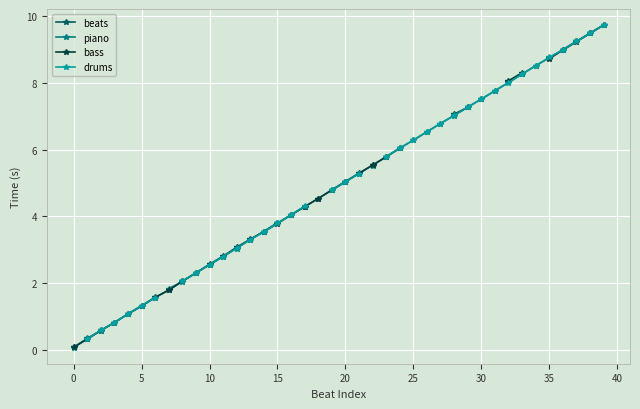

What is the value of the beats point at the 5th from the left?

1.1